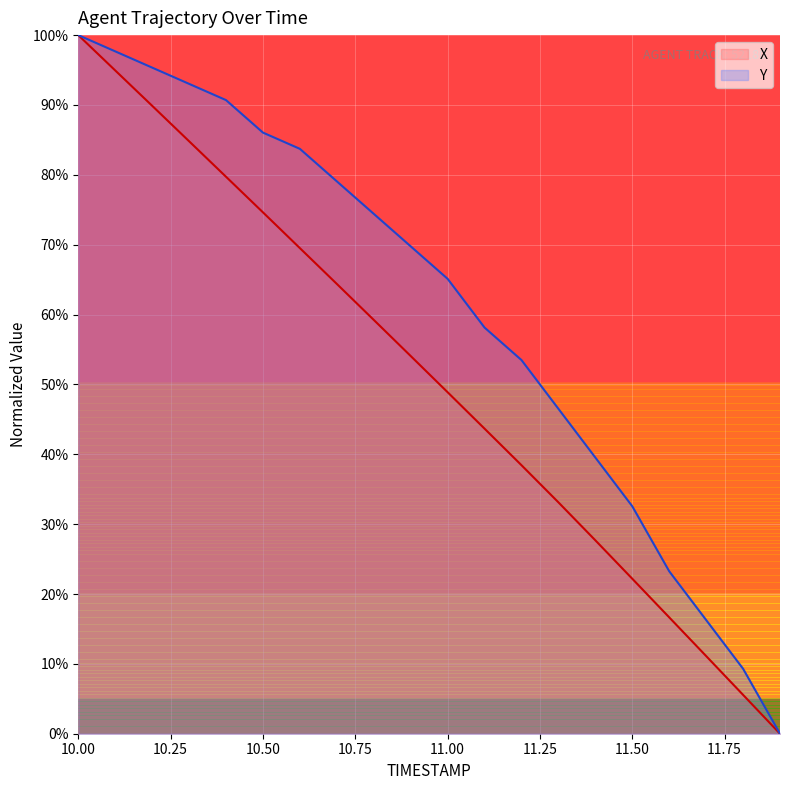

List the series in order of their overall mean, highest first.

Y, X